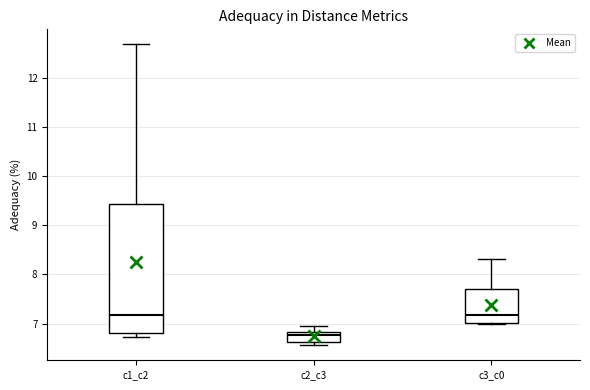

Reading left to right, read every box against the y-axis: the position of its median line, the range the box covers, and the ends of its whiskers. The values are not printed on the chart, so give them approximately, as read against the axis.

c1_c2: median 7.2, box 6.8 to 9.4, whiskers 6.7 to 12.7
c2_c3: median 6.8 (just below the box's upper edge), box 6.6 to 6.8, whiskers 6.6 (just below the box's lower edge) to 7.0
c3_c0: median 7.2, box 7.0 to 7.7, whiskers 7.0 to 8.3